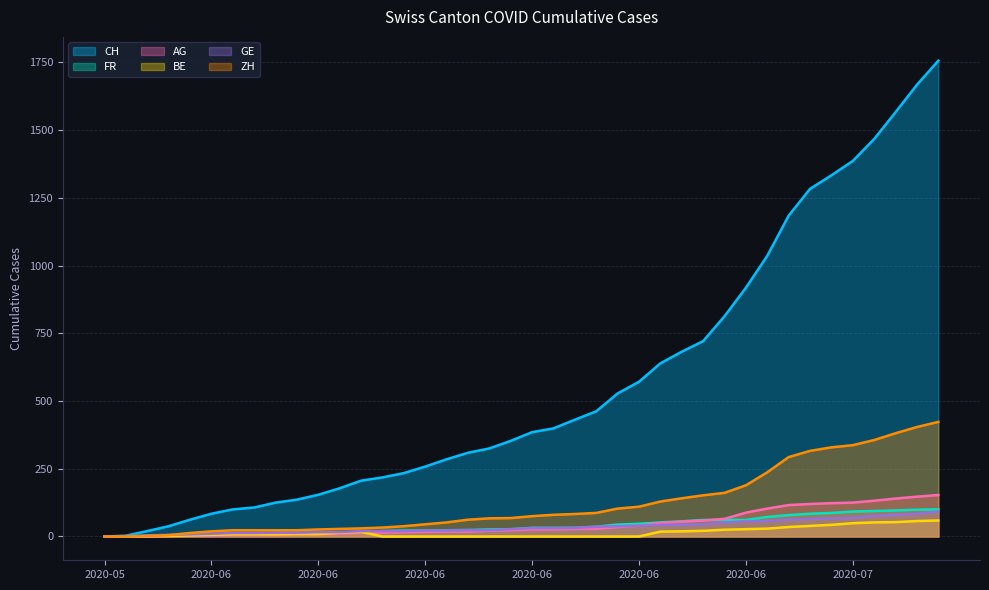

True or false: GE and FR intersect in this chart.

False